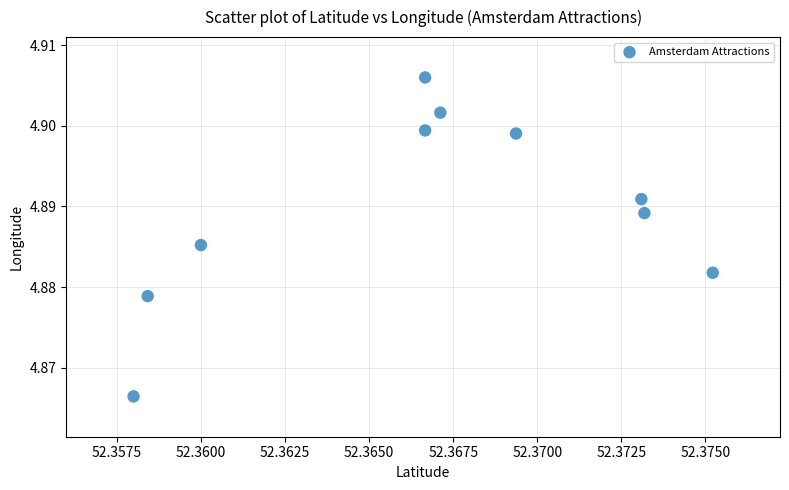

What is the average X value?

52.4